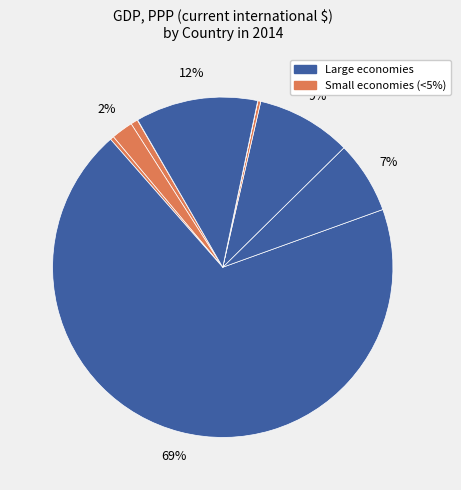

To the nearest percent, what is the average slice percentage?

10%